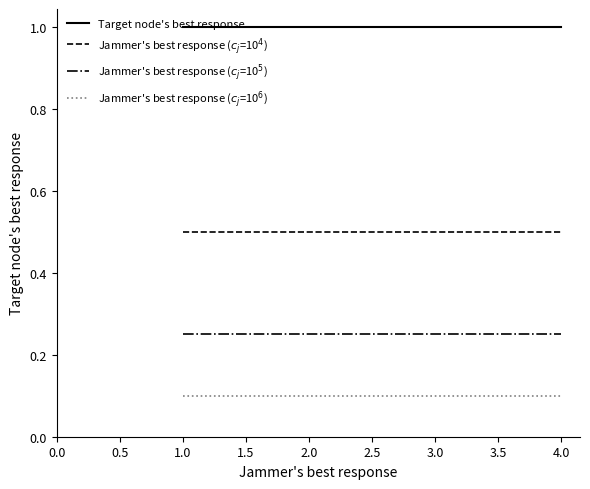

At how many categories does at least one series exceed 0?

4